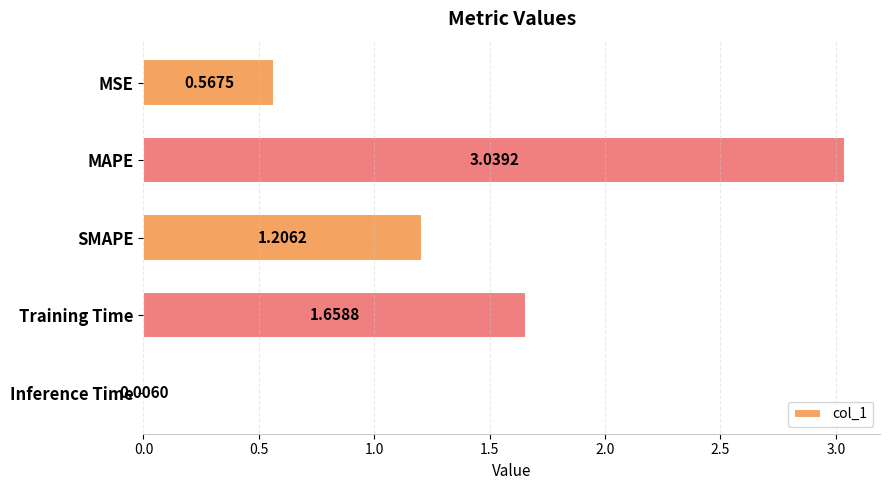

At which label is the value closest to 1?

SMAPE